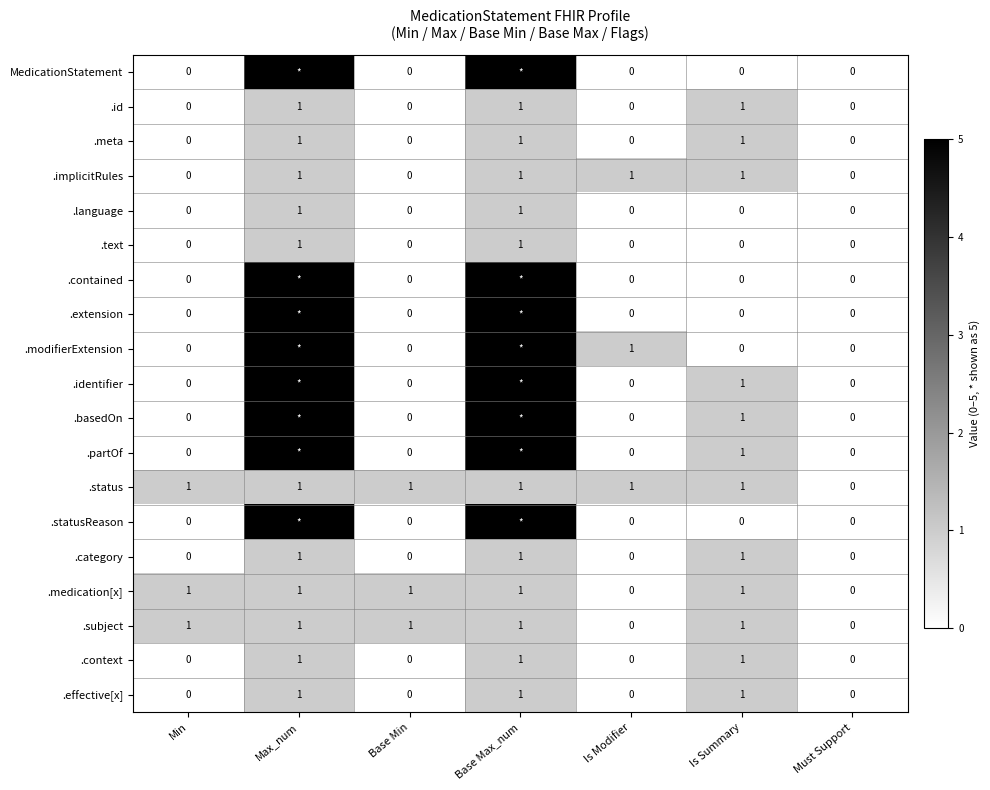

Is it true that .medication[x] equals 1 at Base Min?

True